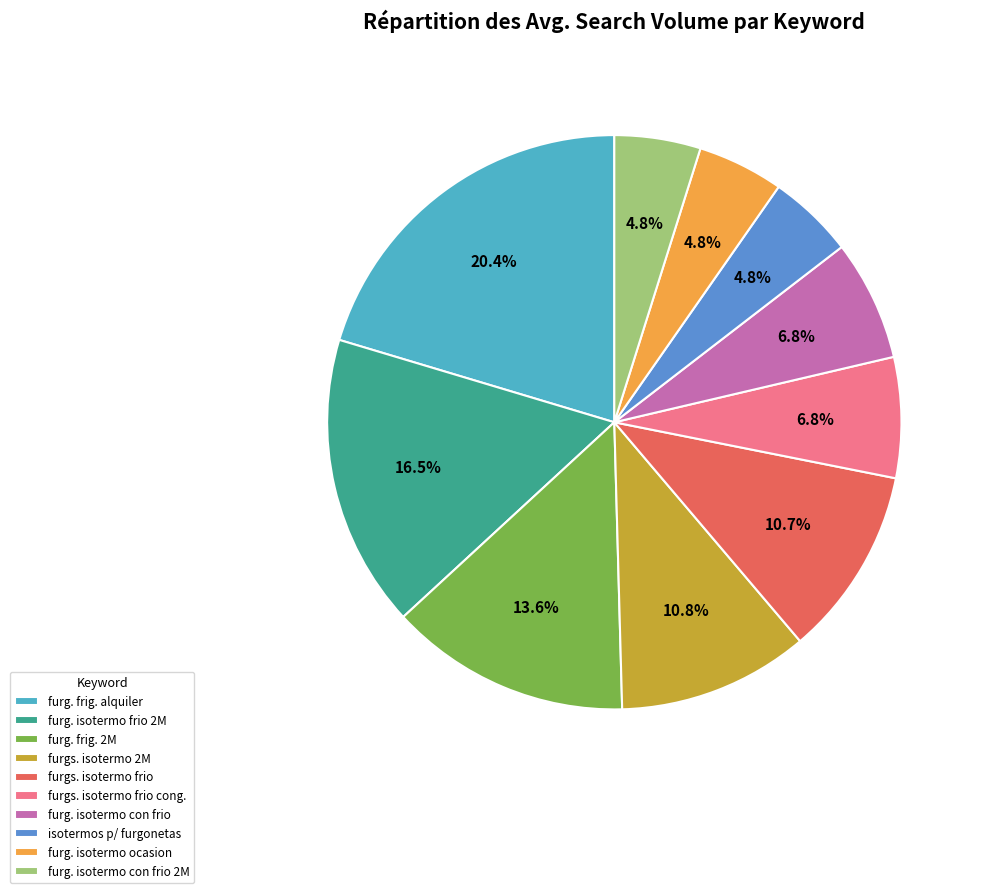

Combined, what portion of the pie is furgs. isotermo frio cong. and furgs. isotermo 2M?

17.6%